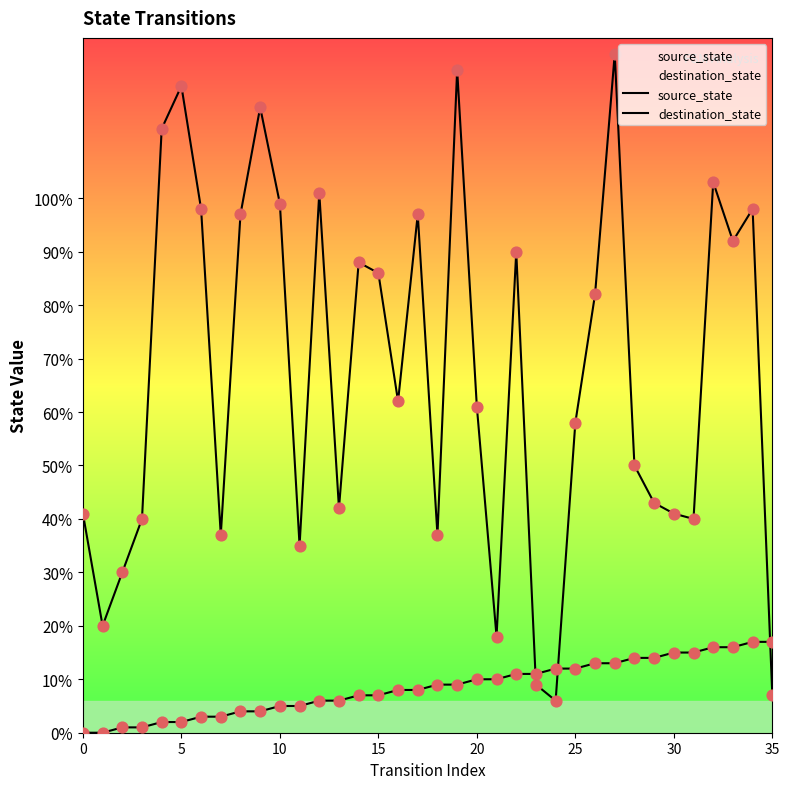

Which series has the largest total across all categories?

destination_state